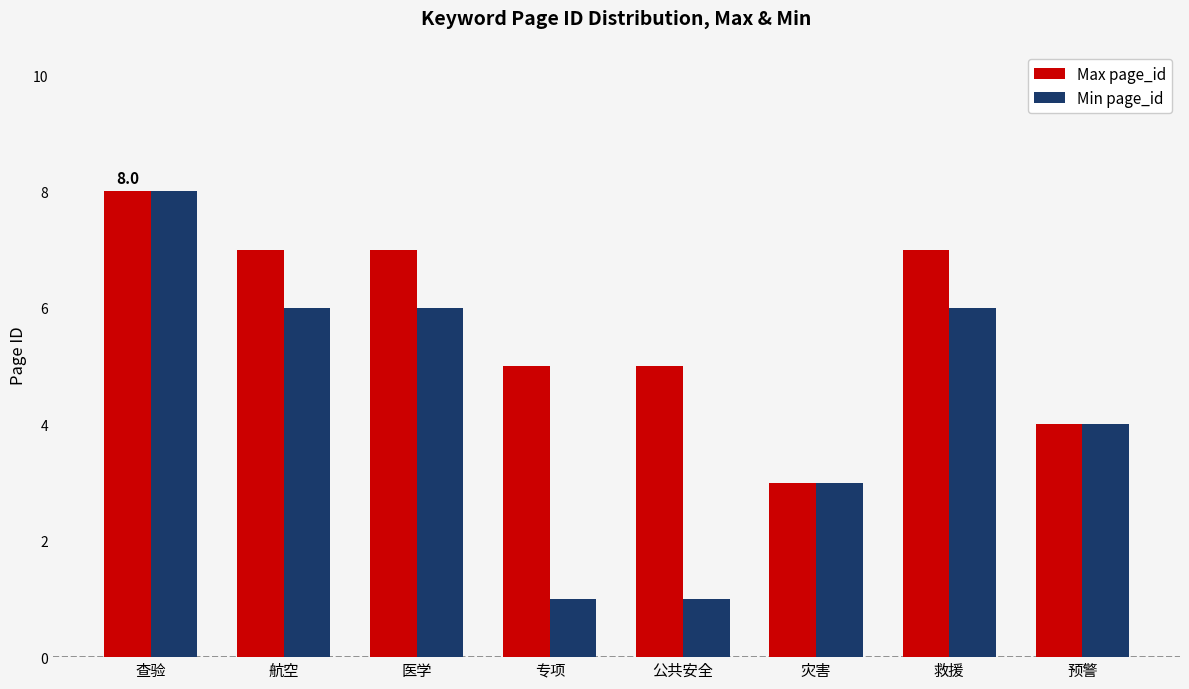

The value of Max page_id at 医学 is 7. True or false?

True